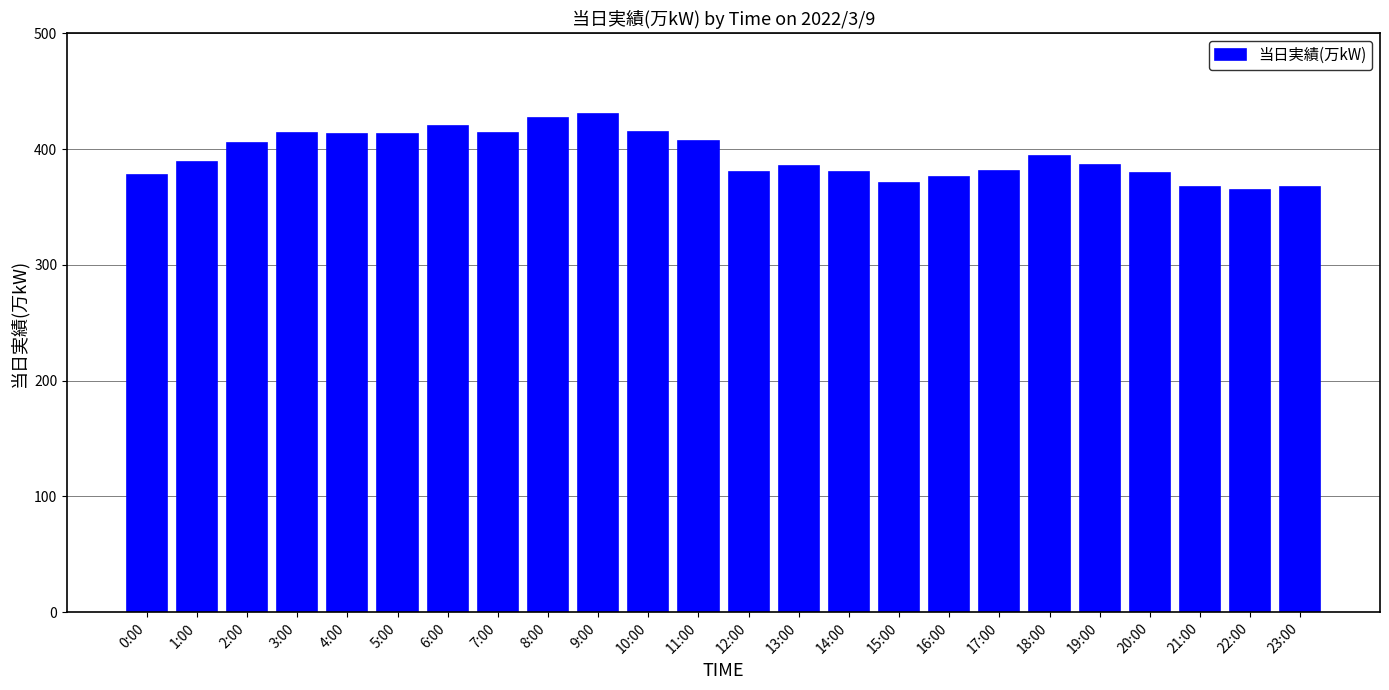

What is the minimum value shown in the chart?

365